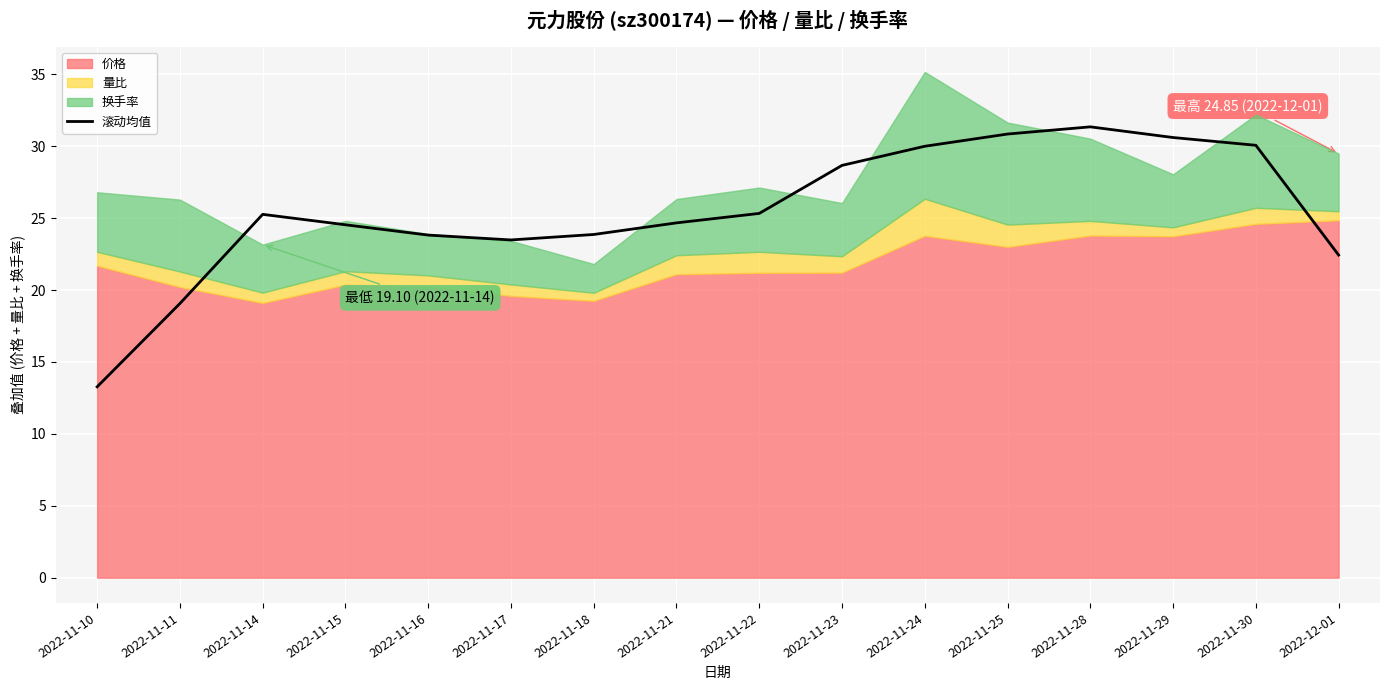

How many categories are shown in the chart?

16